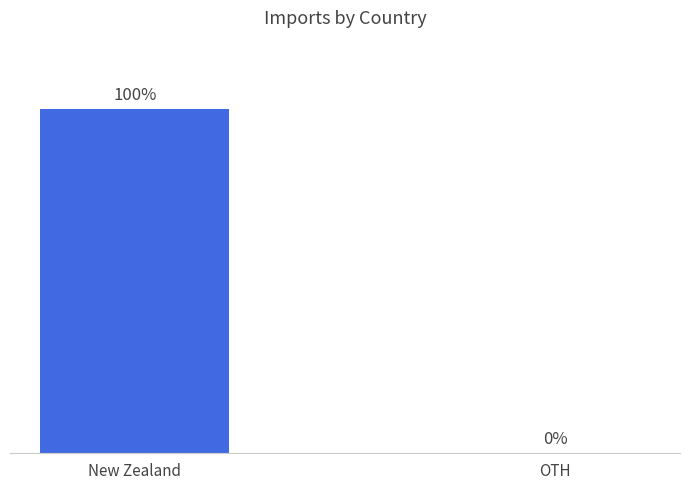

Between New Zealand and OTH, which is larger?

New Zealand